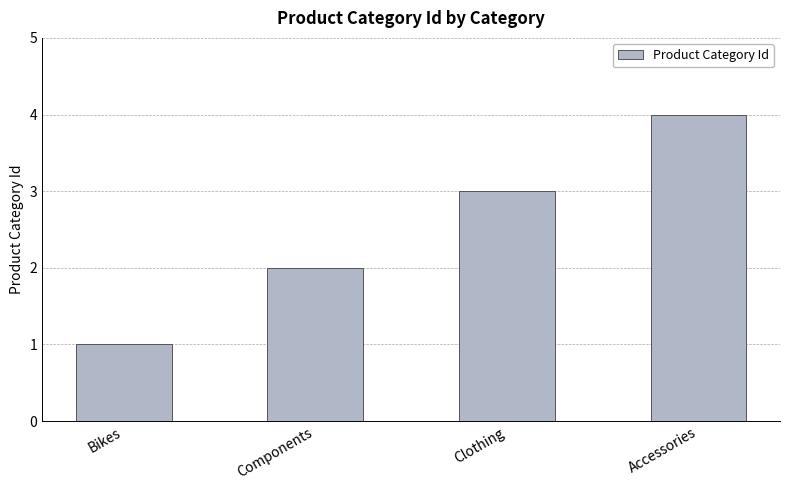

What is the value of the 1st bar from the left?

1